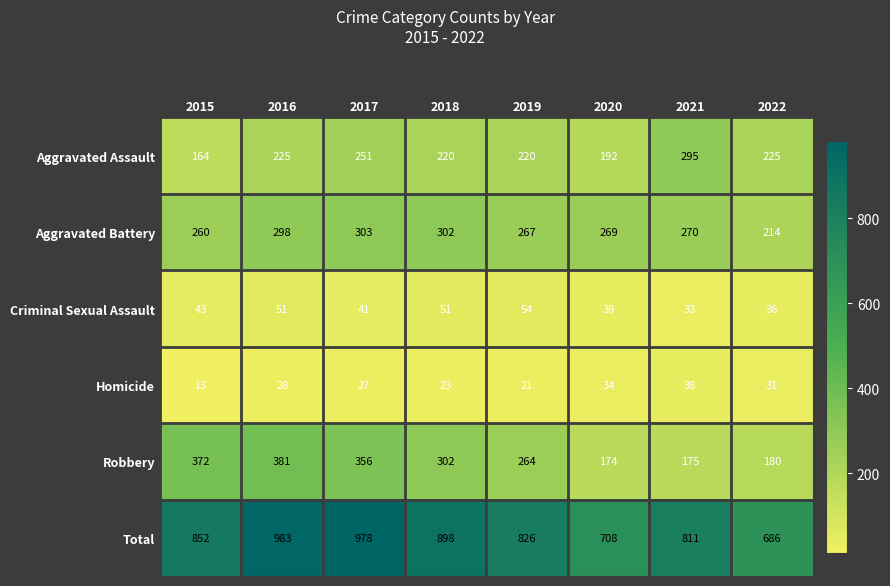

How many categories are shown in the chart?

8